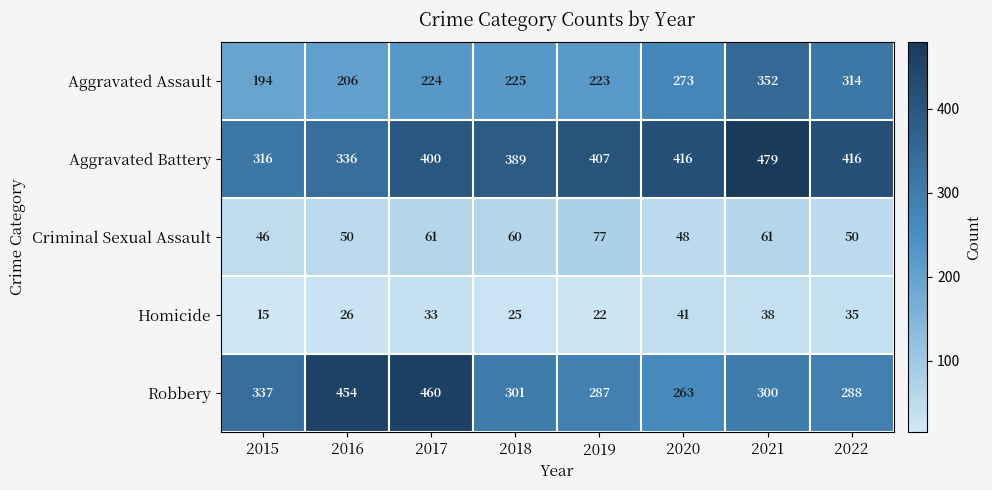

What is the sum of the Aggravated Battery values at 2022 and 2020?

832